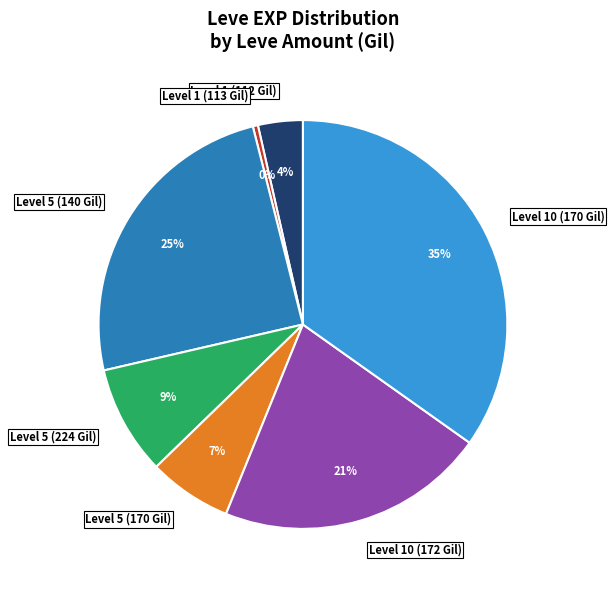

Is there a majority slice in this chart?

No